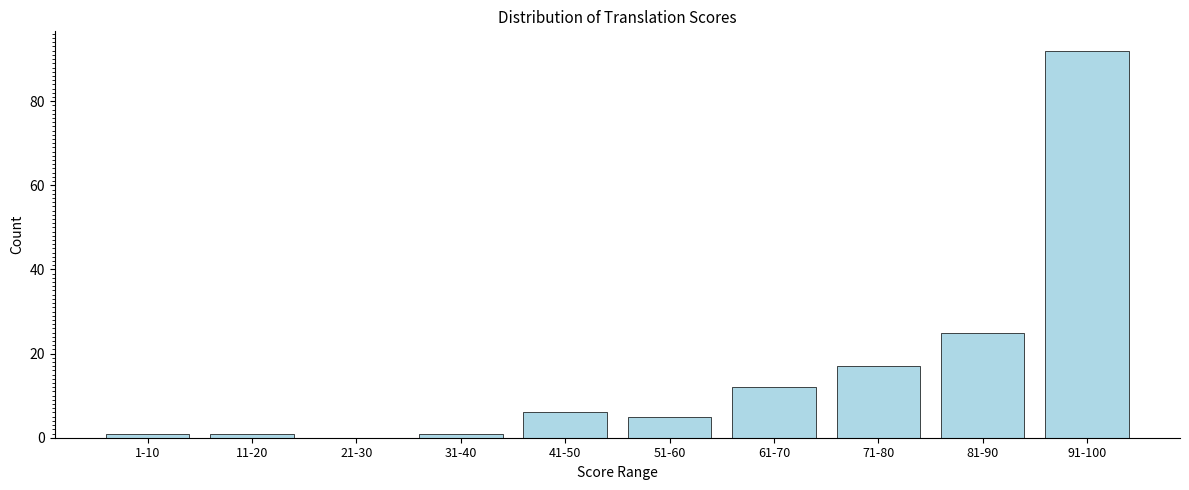

Reading left to right, list all the values displayed in this chart.

1-10=1	11-20=1	21-30=0	31-40=1	41-50=6	51-60=5	61-70=12	71-80=17	81-90=25	91-100=92